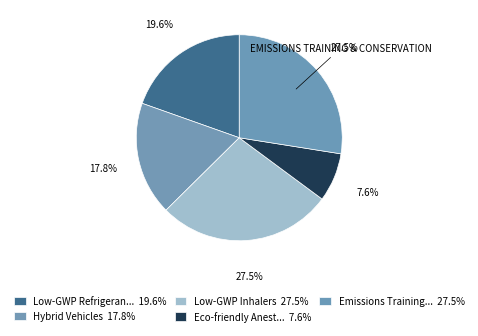

How many segments does this pie chart have?

5